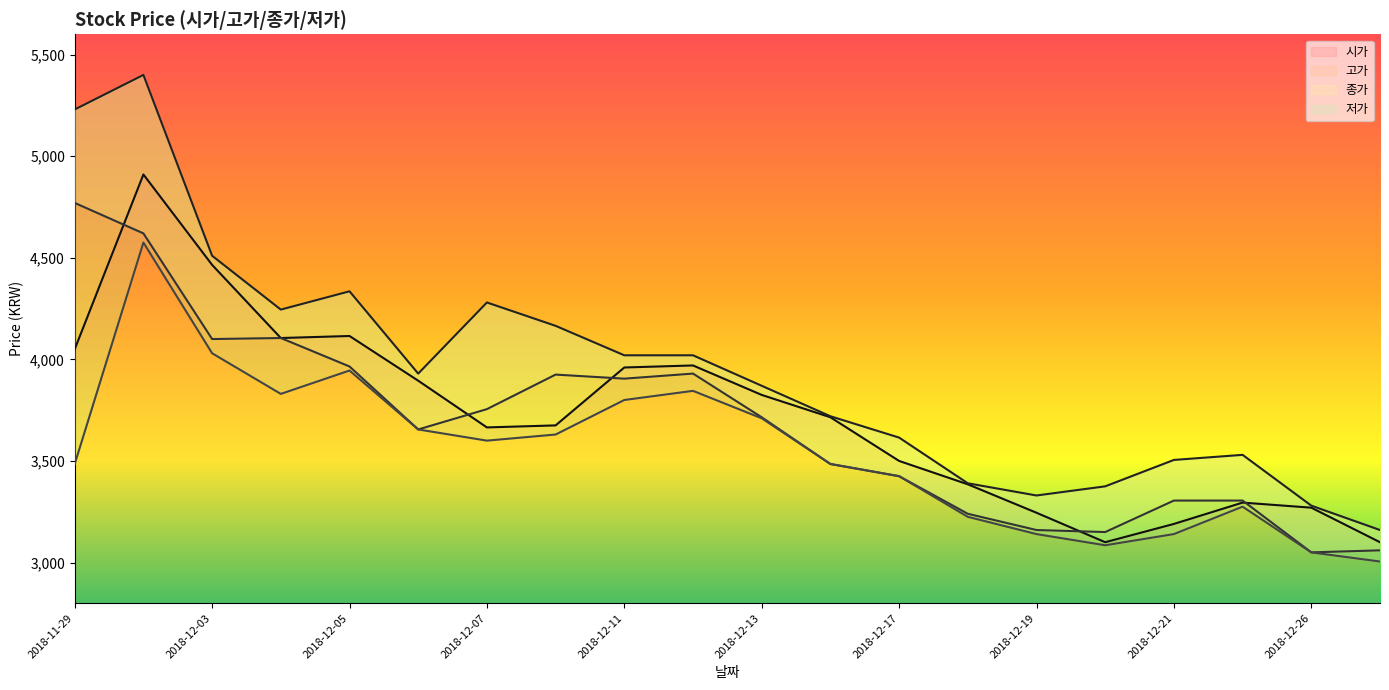

The 저가 series shows 3600 at 2018-12-07. True or false?

True